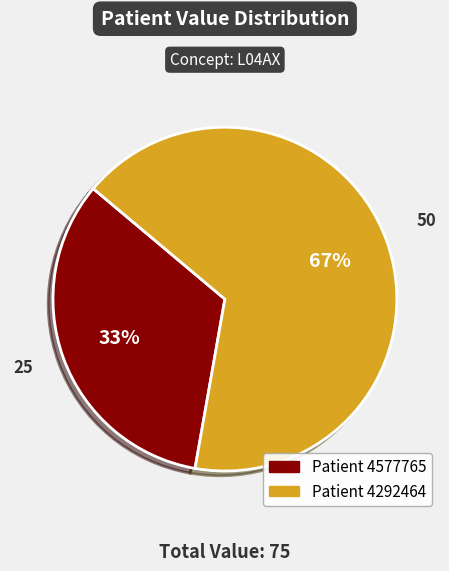

Combined, do Patient 4577765 and Patient 4292464 account for over 50%?

Yes